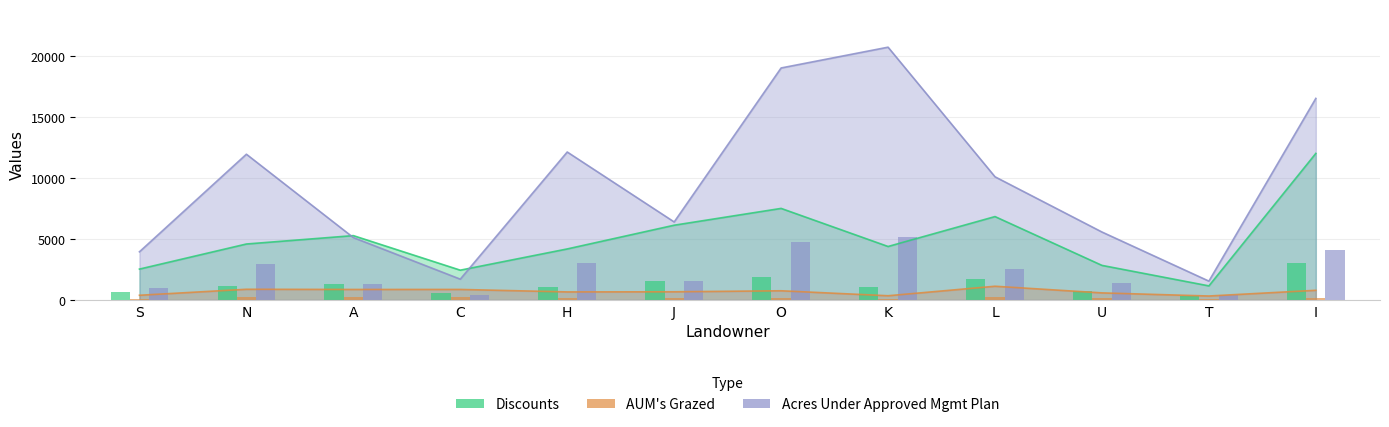

What is the sum of the Acres Under Approved Management Plan values at S and L?

14062.0